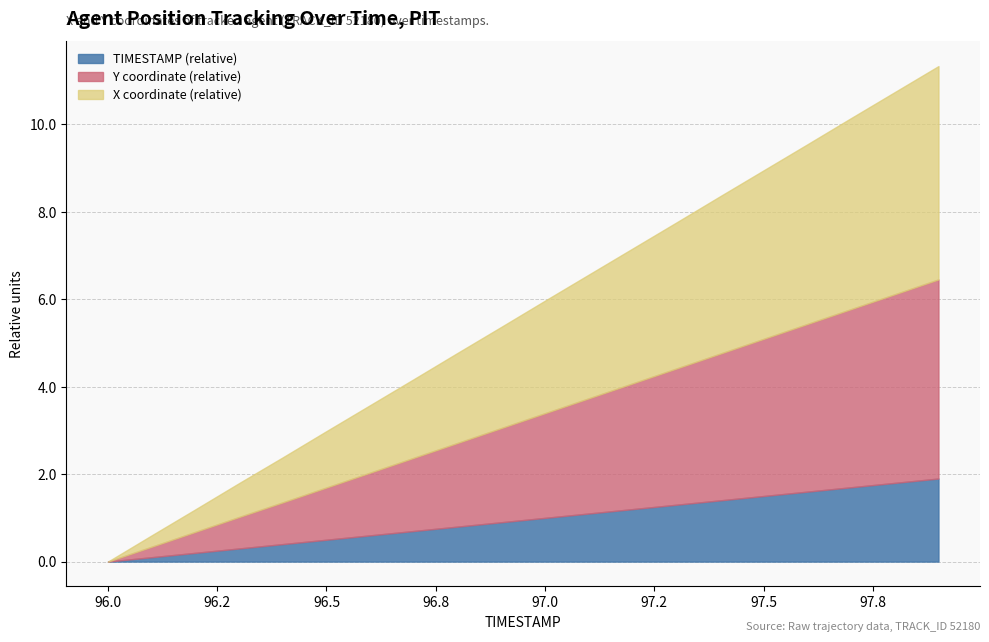

List the series in order of their peak value, highest first.

X, Y, TIMESTAMP_scaled